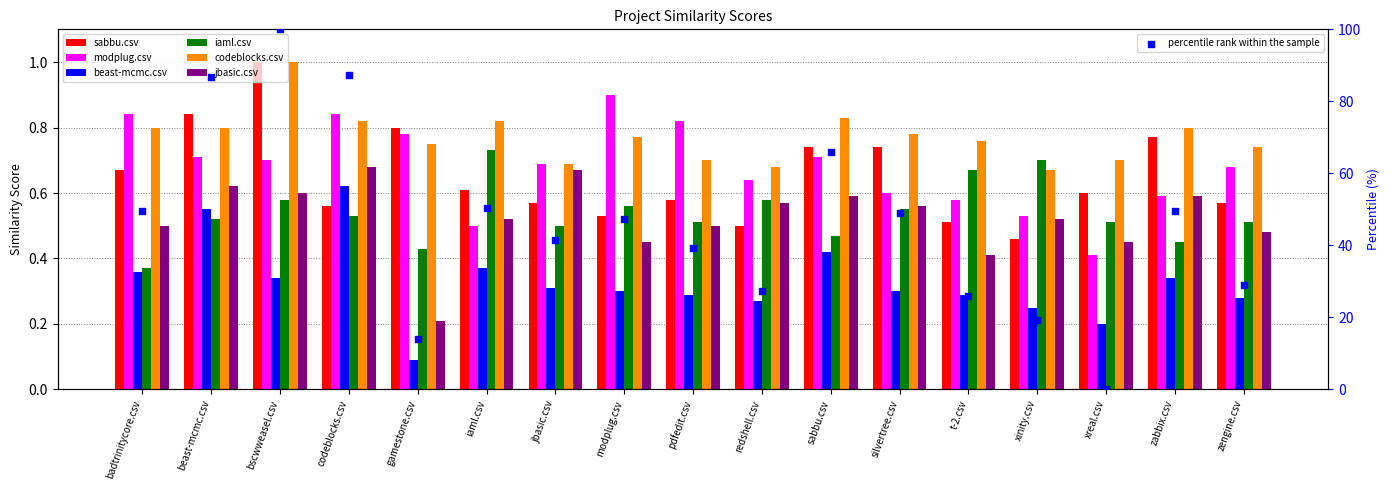

What are all the series names shown in the legend?

sabbu.csv, modplug.csv, beast-mcmc.csv, iaml.csv, codeblocks.csv, jbasic.csv